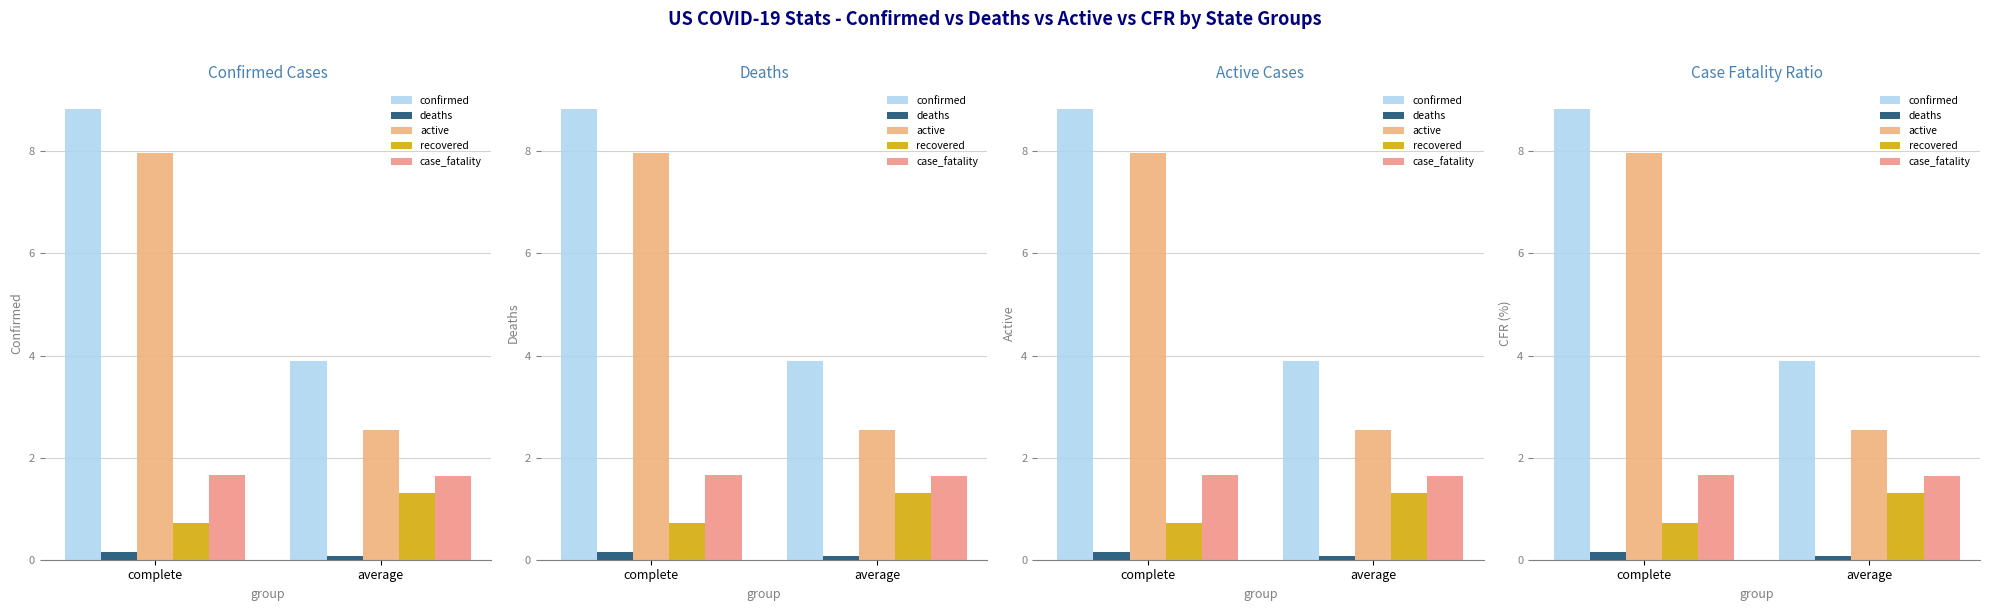

What is the sum of all recovered values?

2.0